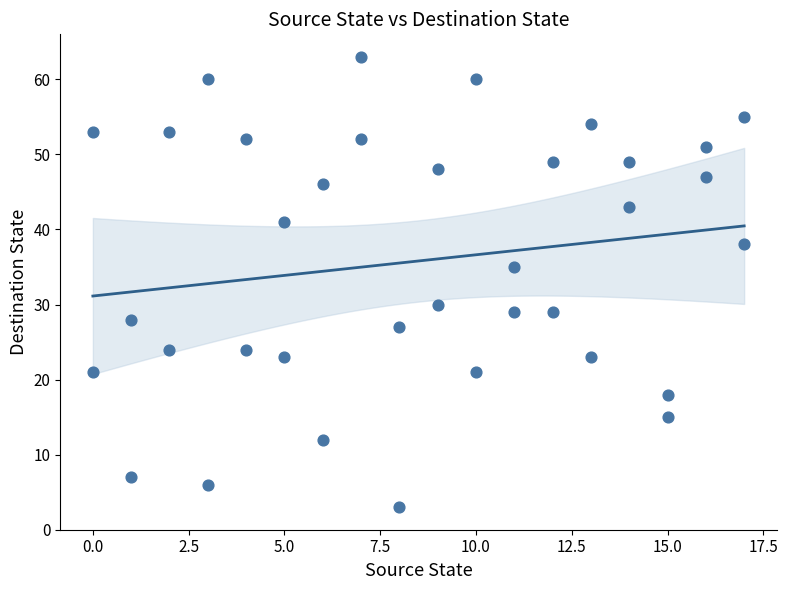

What is the range of Y values (max minus min)?

60